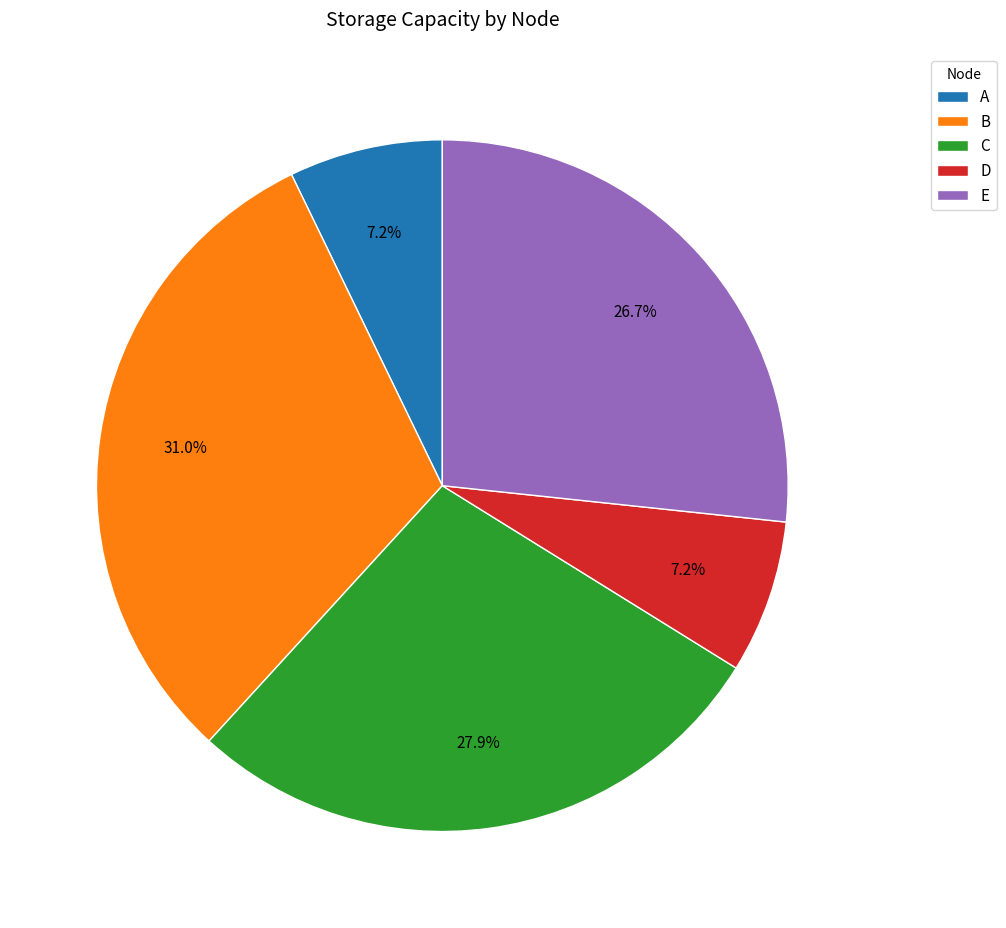

The D slice represents 16% of the pie. True or false?

False